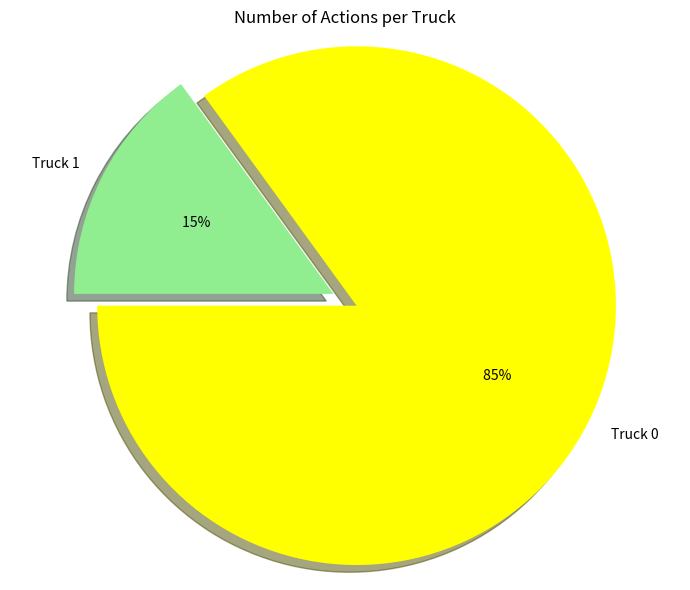

What is the smallest slice in the pie chart?

Truck 1